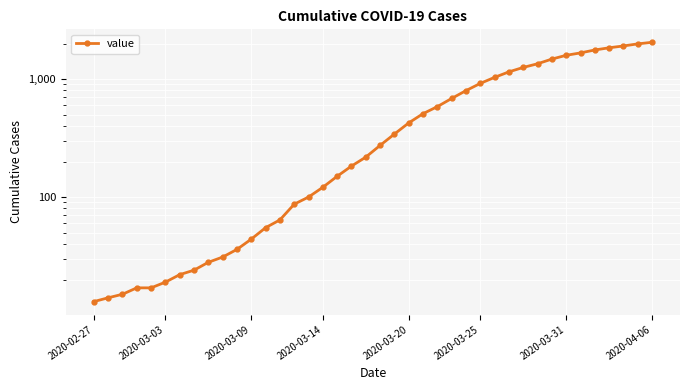

Reading right to left, list all the values displayed in this chart.

2049	1987	1908	1841	1764	1666	1590	1477	1348	1255	1151	1034	919	798	685	584	509	425	342	274	218	183	150	121	100	87	64	55	44	36	31	28	24	22	19	17	17	15	14	13